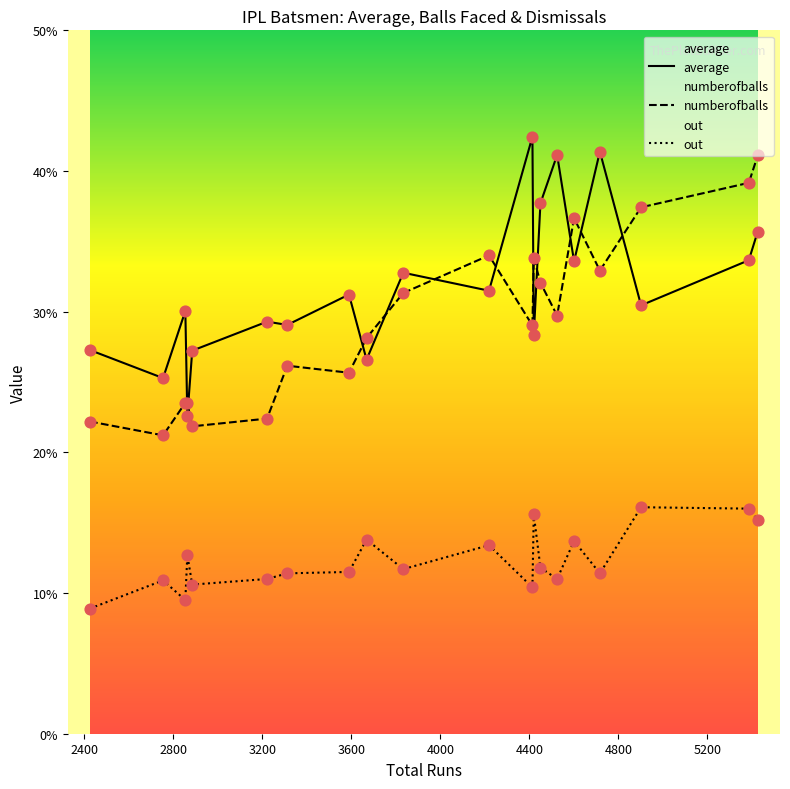

Which series has the largest total across all categories?

average